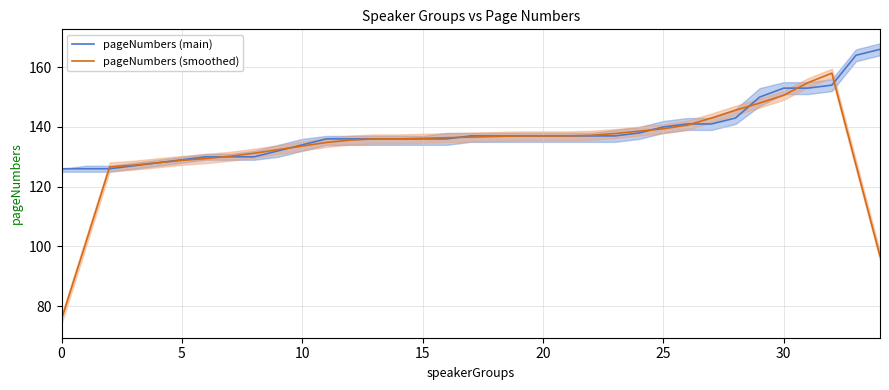

Between 23 and 28, which series saw the biggest shift?

pageNumbers (smoothed)